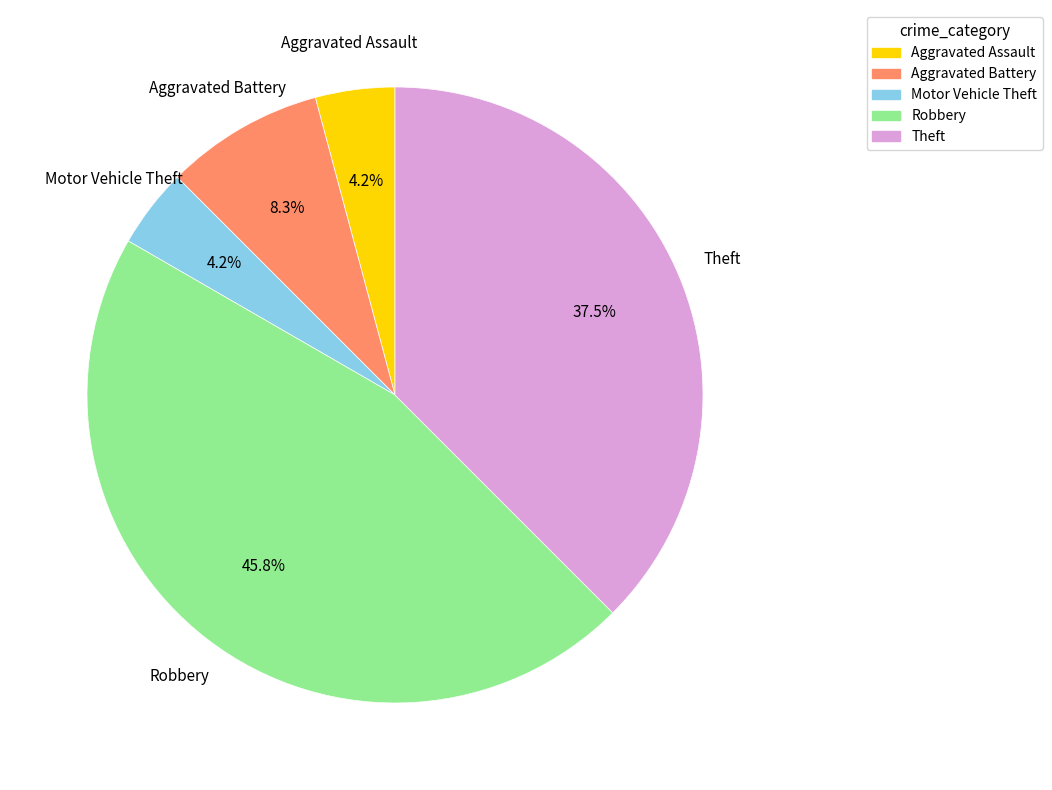

Does Theft represent more than half of the total?

No